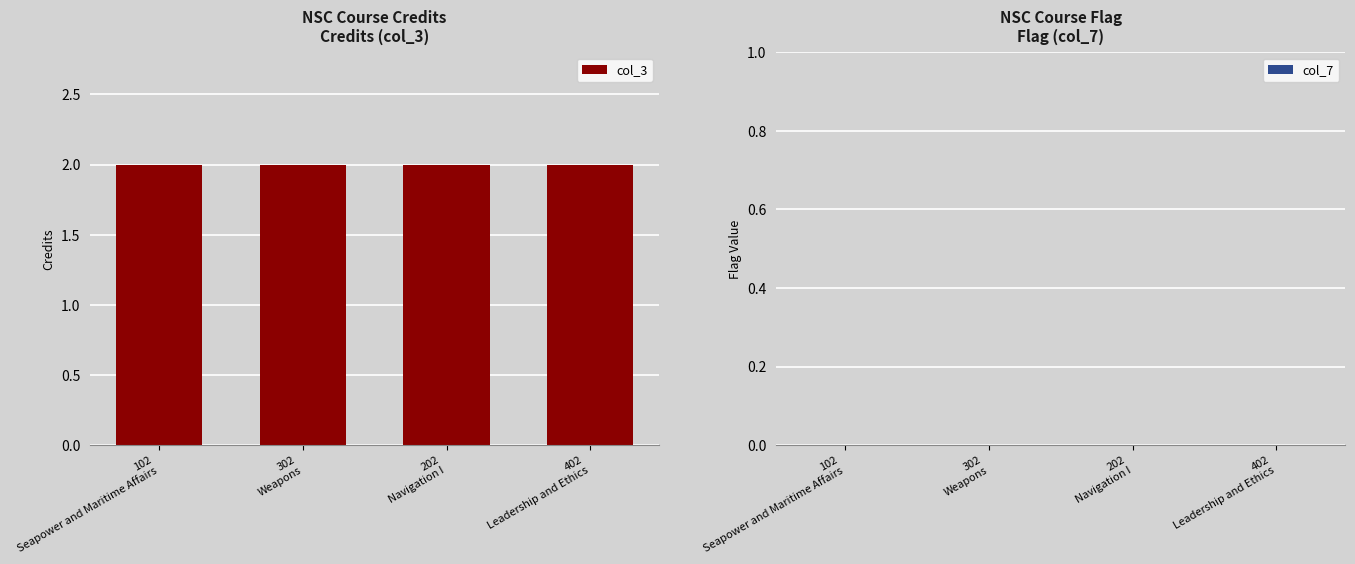

Which label corresponds to the largest value in the chart?

102
Seapower and Maritime Affairs